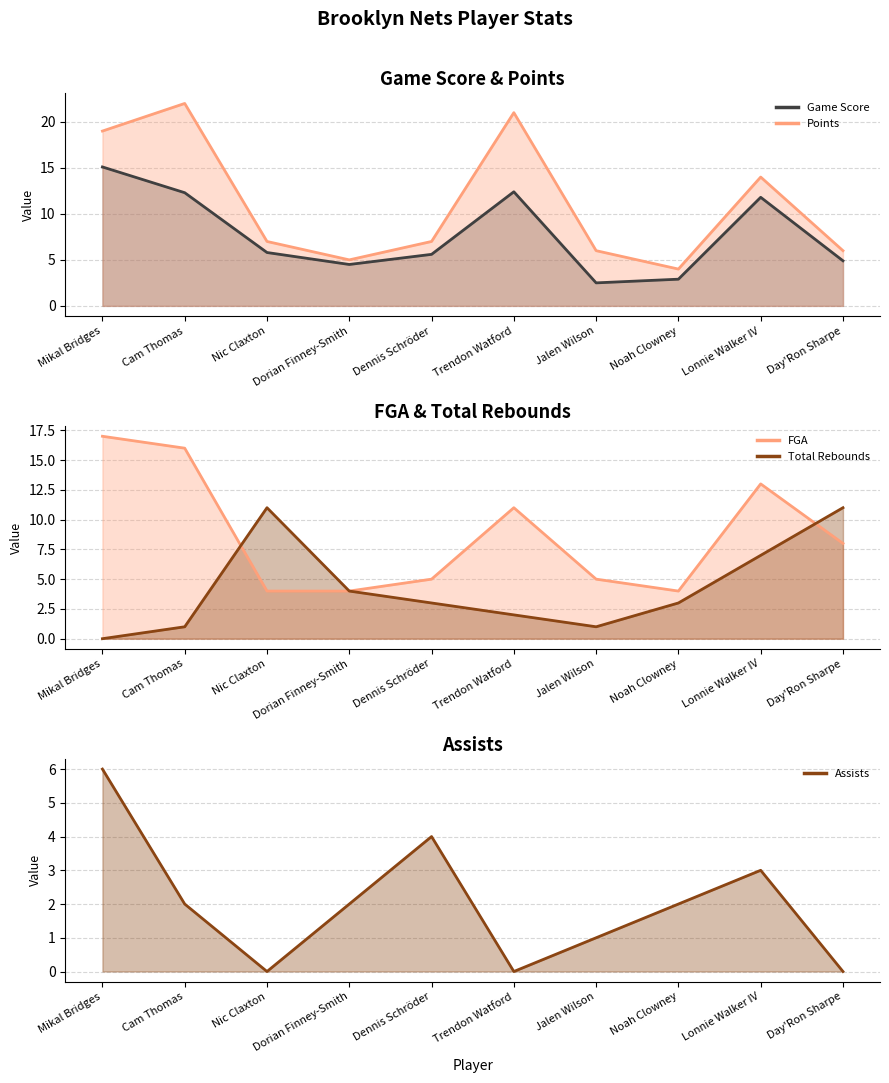

True or false: FGA has more than 0 points higher than both neighbors.

True